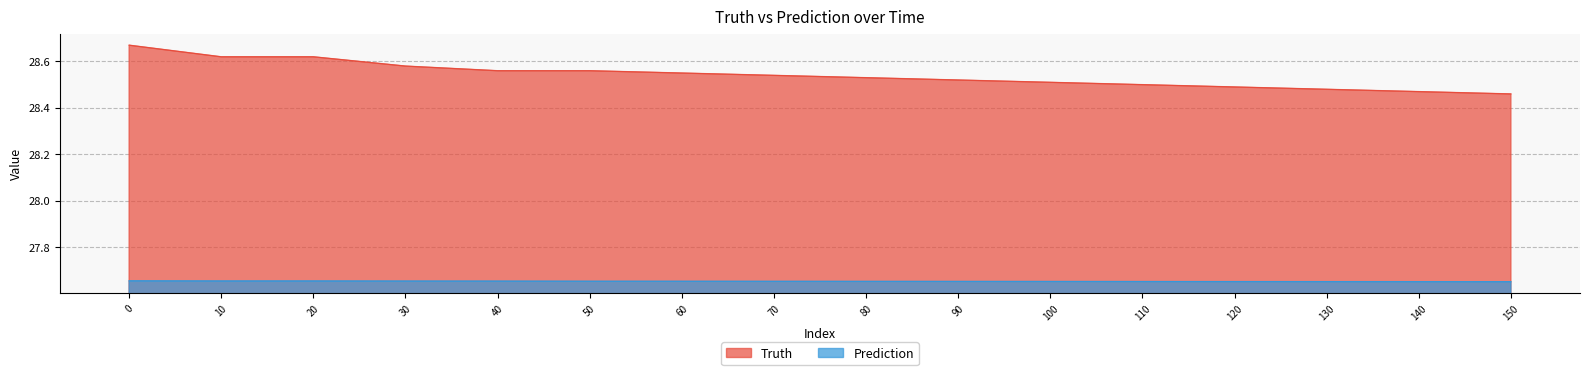

Is it true that Prediction equals 13.0 at 40?

False